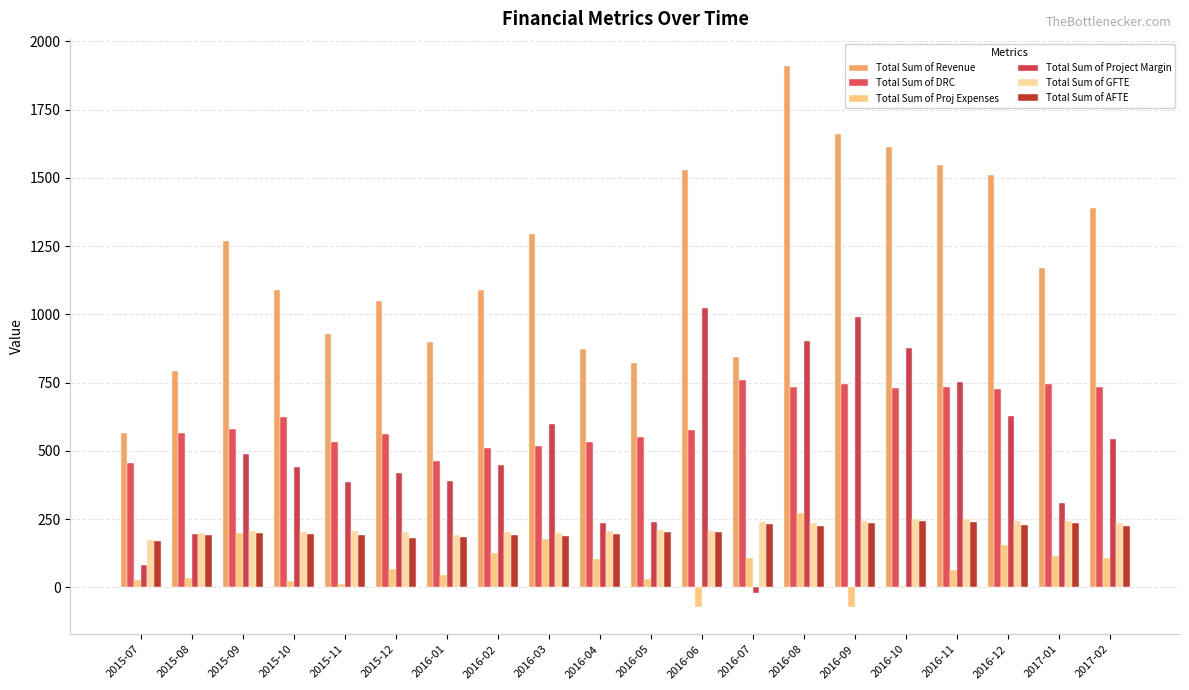

Does the chart contain stacked bars?

No